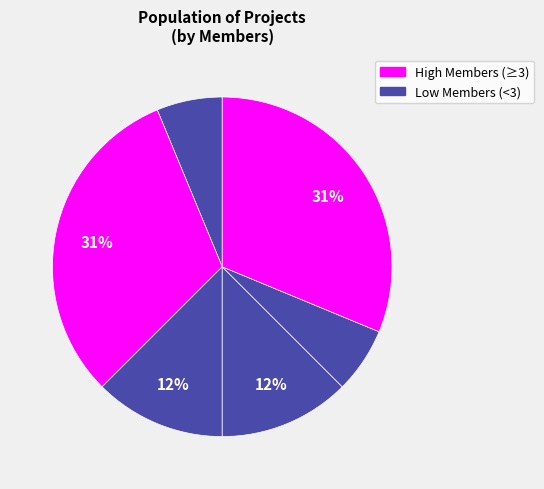

How many slices are in this pie chart?

6